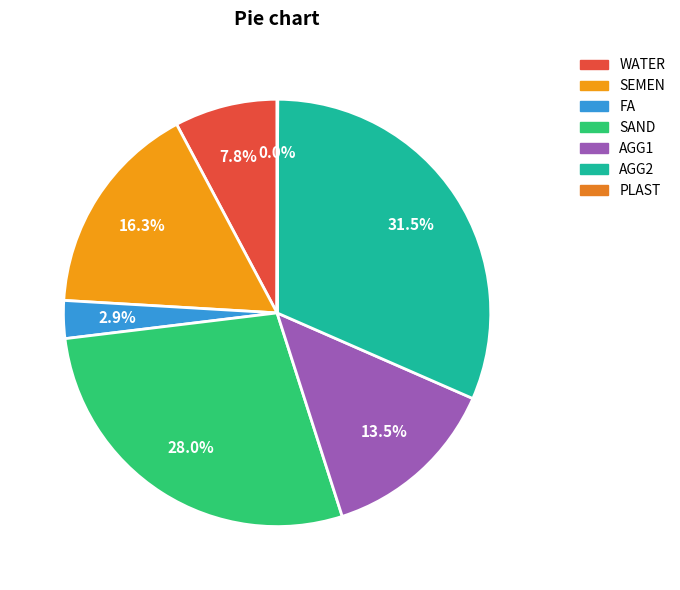

Is it true that SEMEN is 22% of the pie?

False